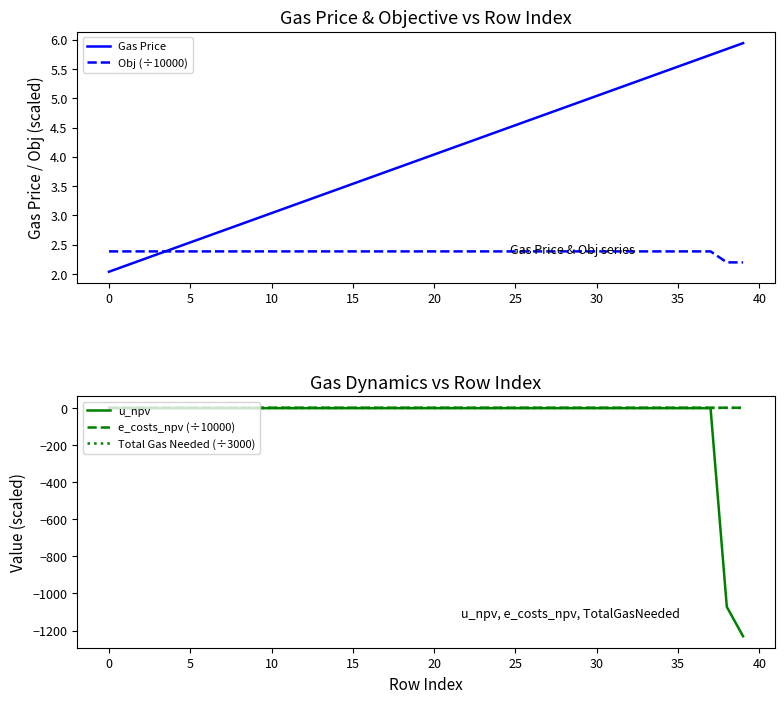

True or false: Total Gas Needed (÷3000) has more than 0 interior local peaks.

True